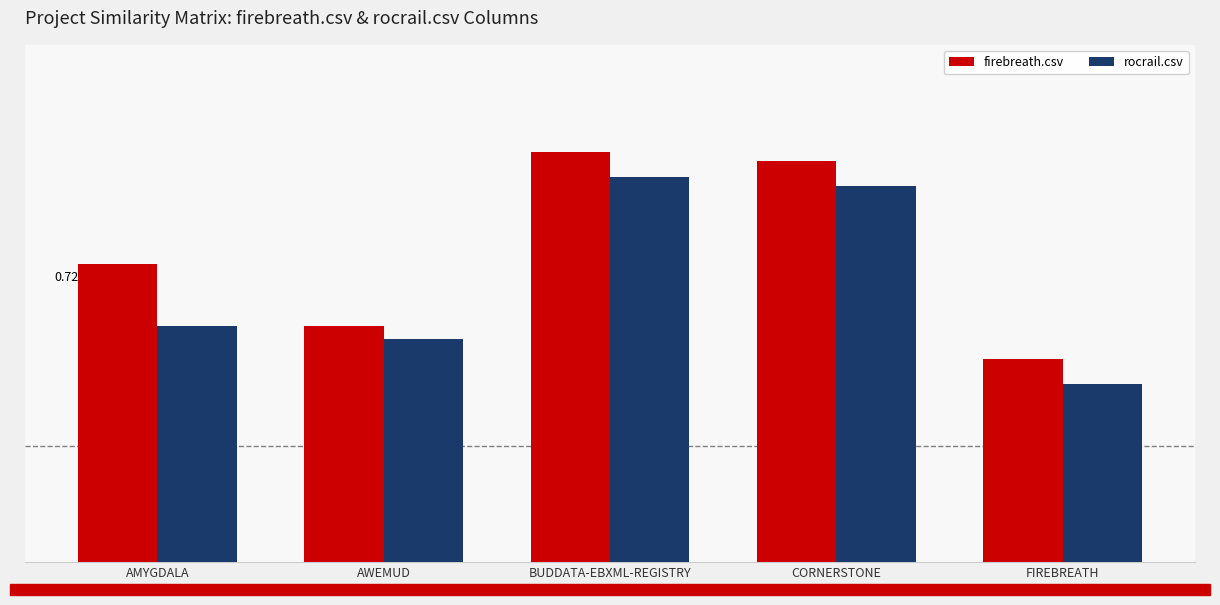

What position from the right is BUDDATA-EBXML-REGISTRY?

3